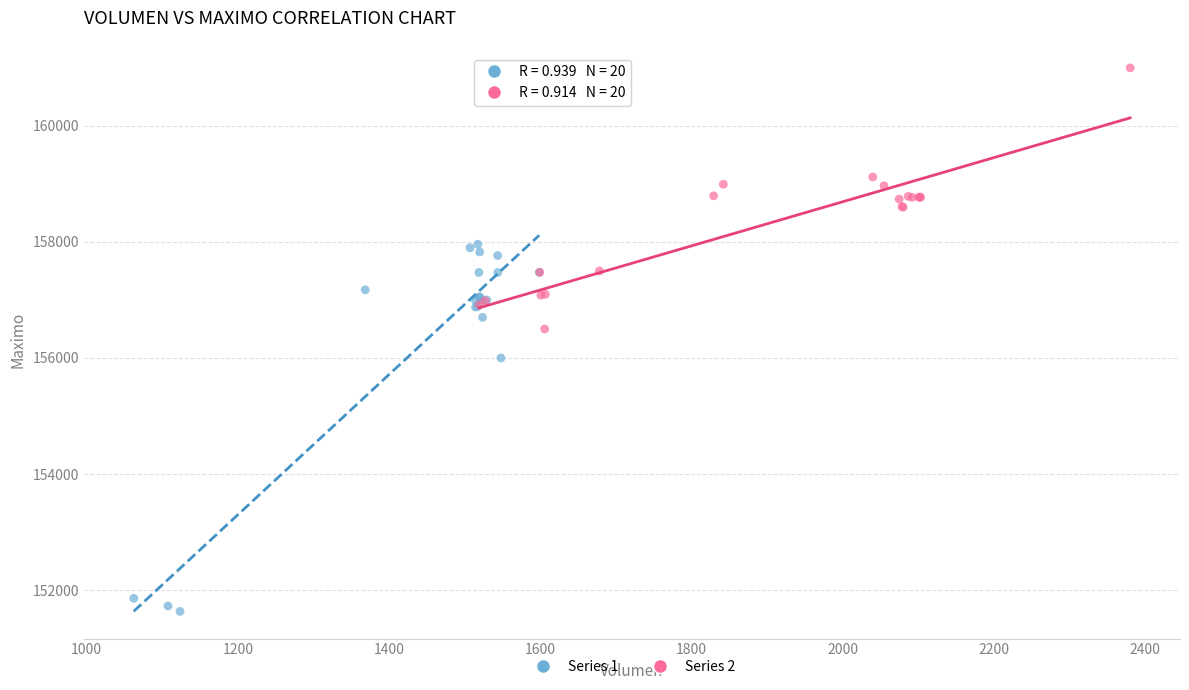

Which series contains the highest Y value?

Series 2